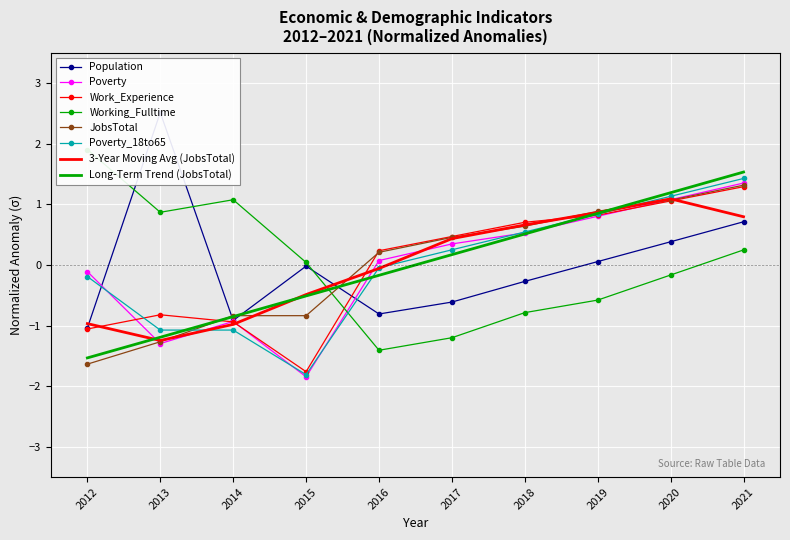

Which series has the largest total across all categories?

Population